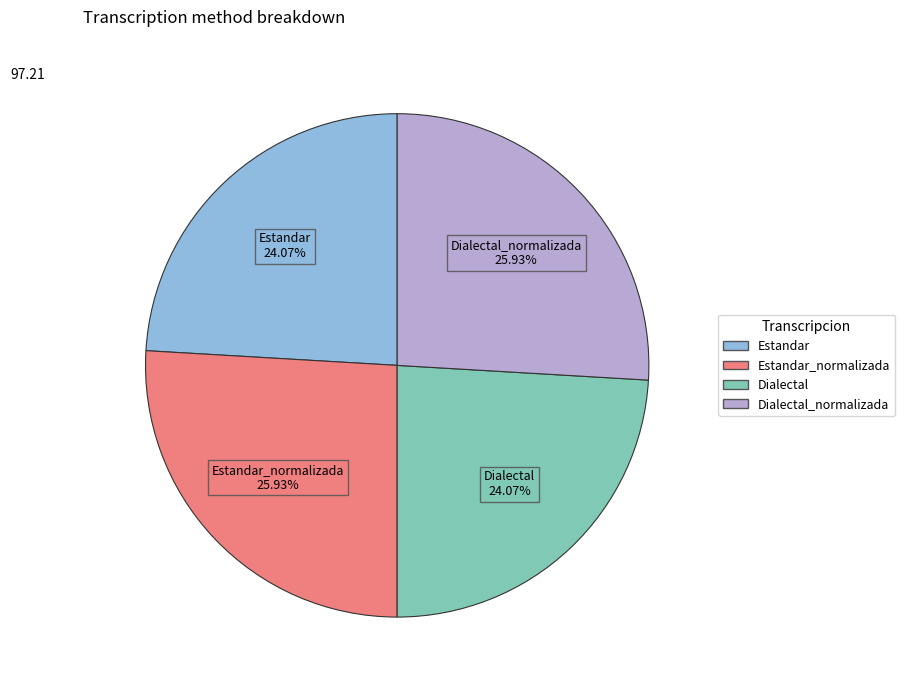

Is there a majority slice in this chart?

No